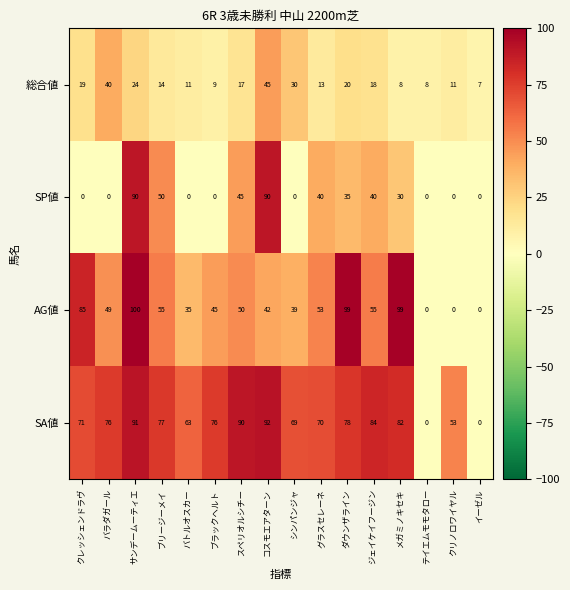

Read the 総合値 value at サンデームーティエ, to the nearest 5.

25